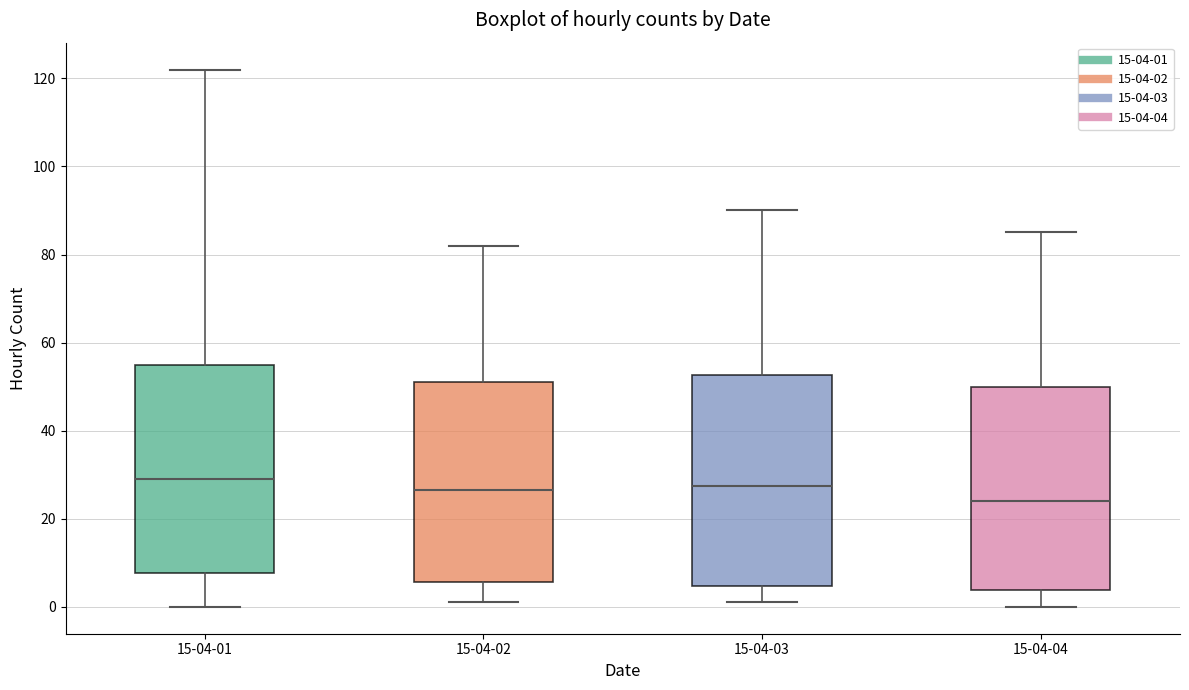

Where is the lower edge of the box for 15-04-02 on the y-axis? The values are not printed on the chart, so give them approximately, as read against the axis.

6